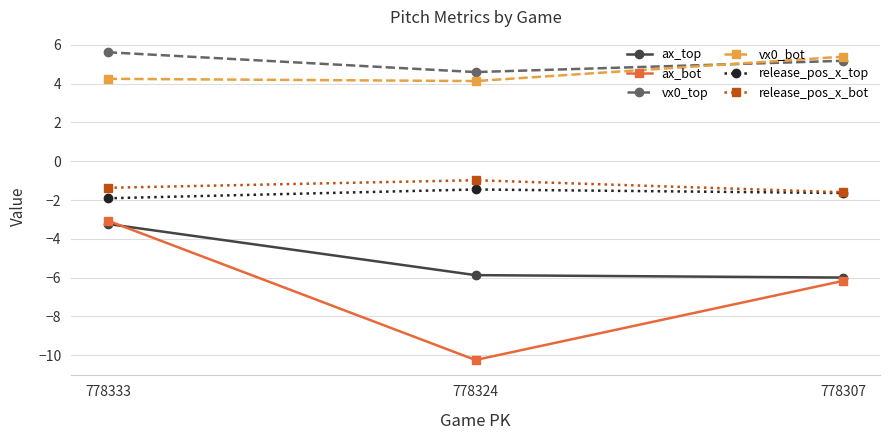

Rank the categories by ax_bot value from lowest to highest.

778324, 778307, 778333